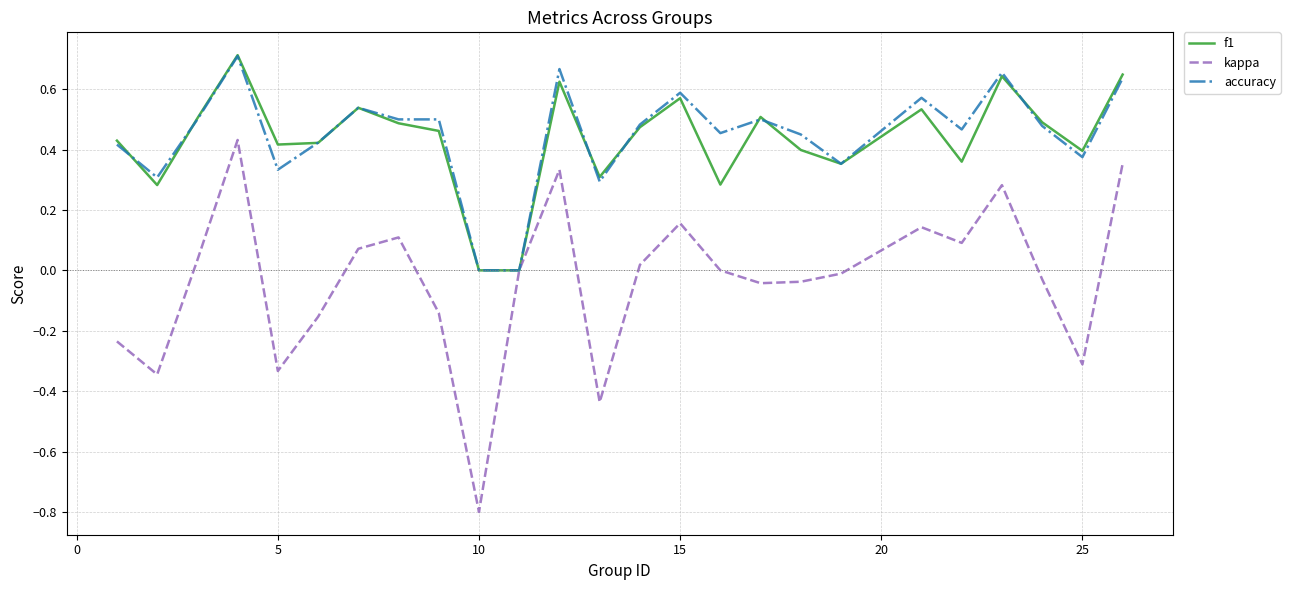

What is the smallest value displayed?

-0.8